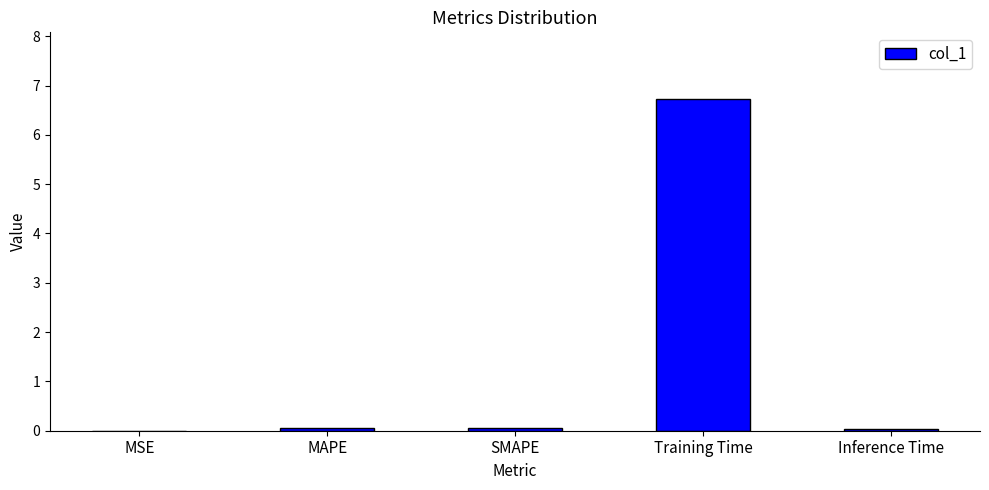

The chart shows a value of 9.6 at Training Time. True or false?

False